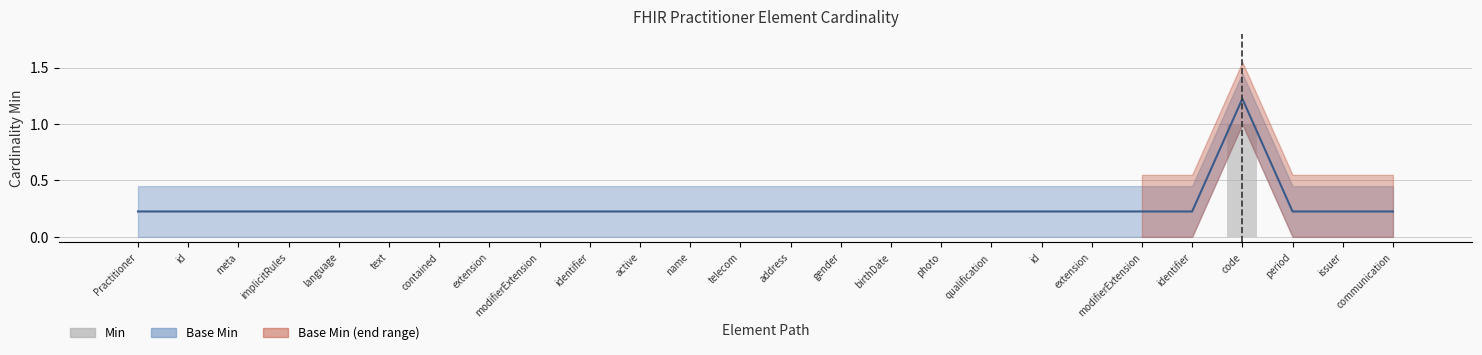

Is it true that the value at meta is 0?

True